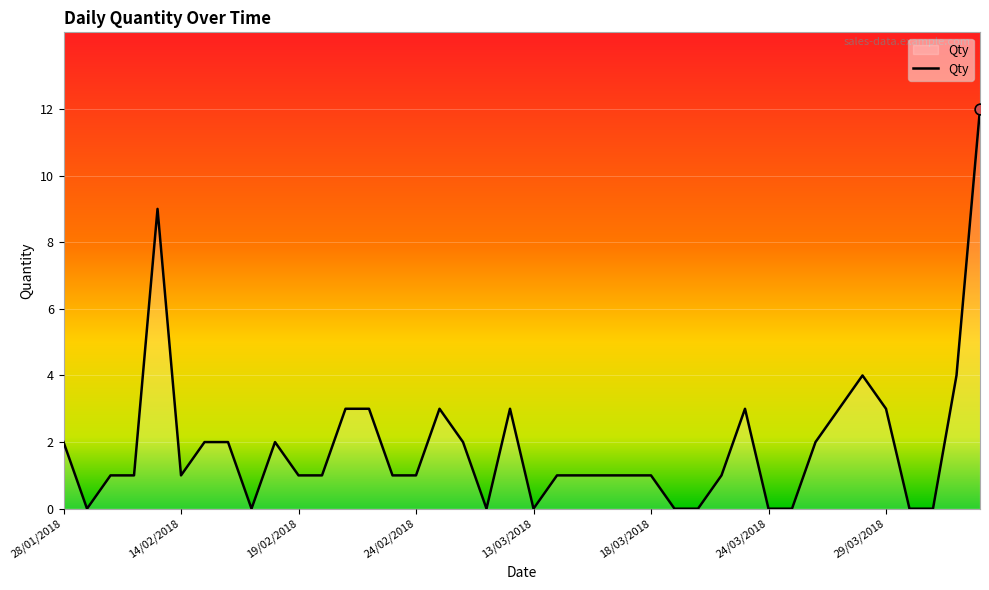

What is the greatest value displayed?

12